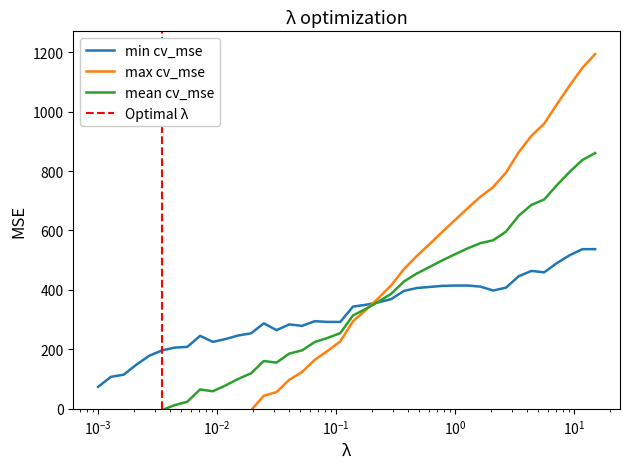

What is the minimum value for min cv_mse?

74.0